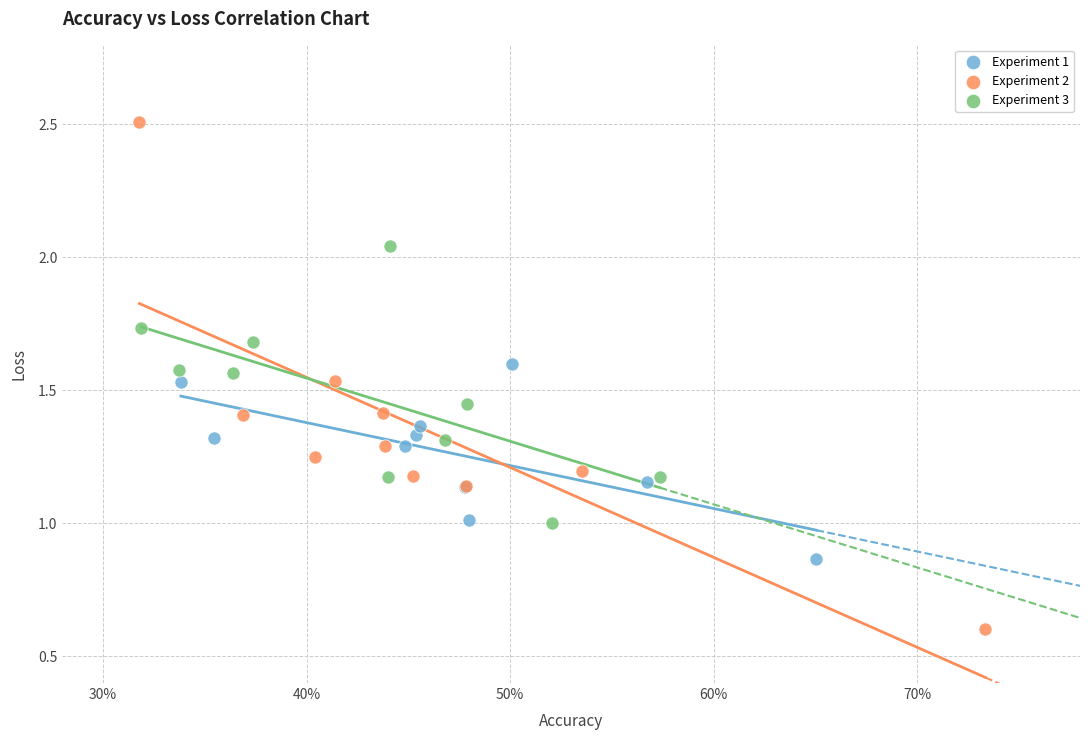

Which series contains the highest Y value?

Experiment 2